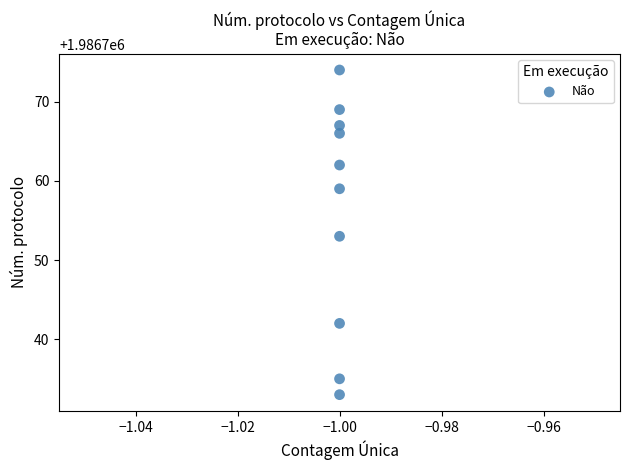

What is the range of Y values (max minus min)?

41